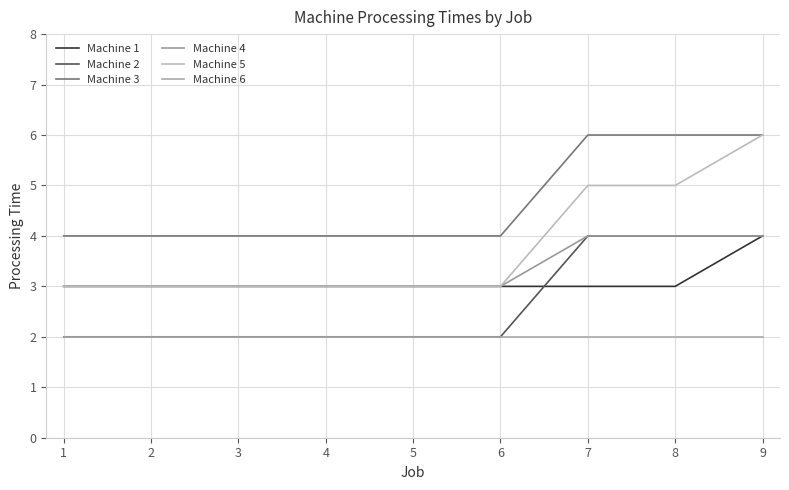

True or false: Machine 4 and Machine 2 intersect in this chart.

False